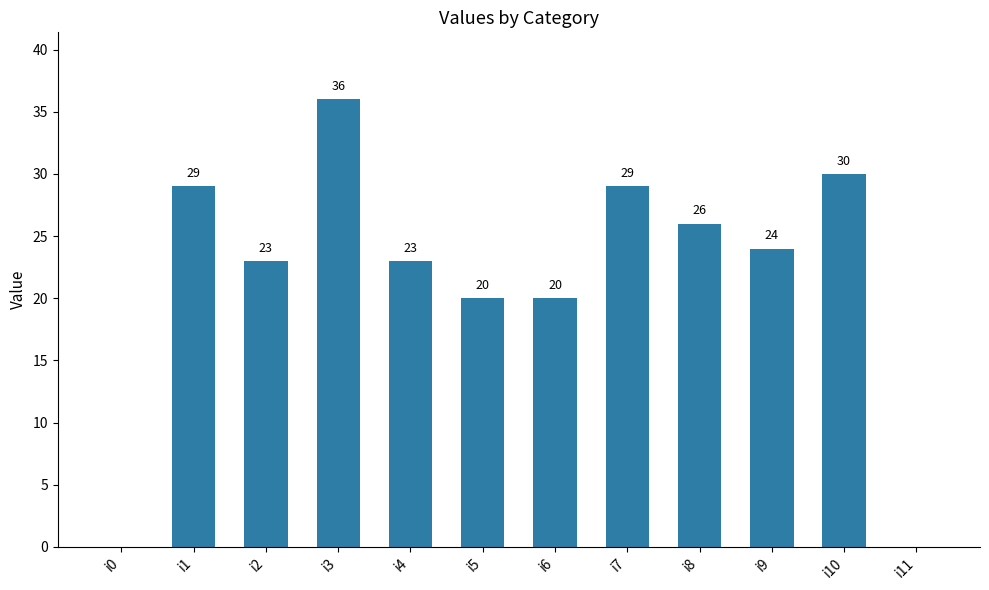

The value at i11 is 0. True or false?

True